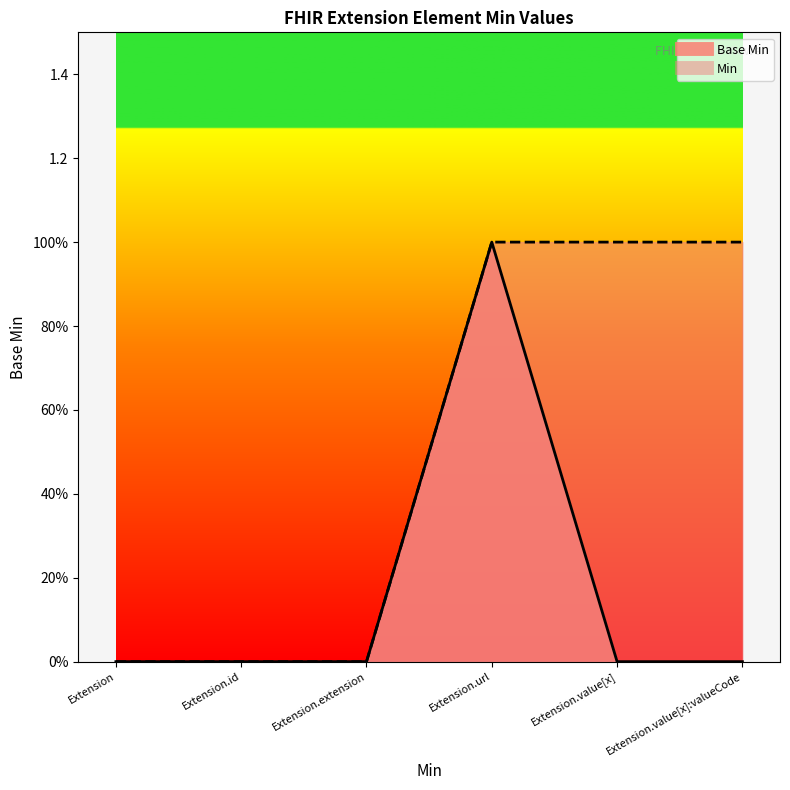

True or false: Min line and Base Min line intersect in this chart.

False